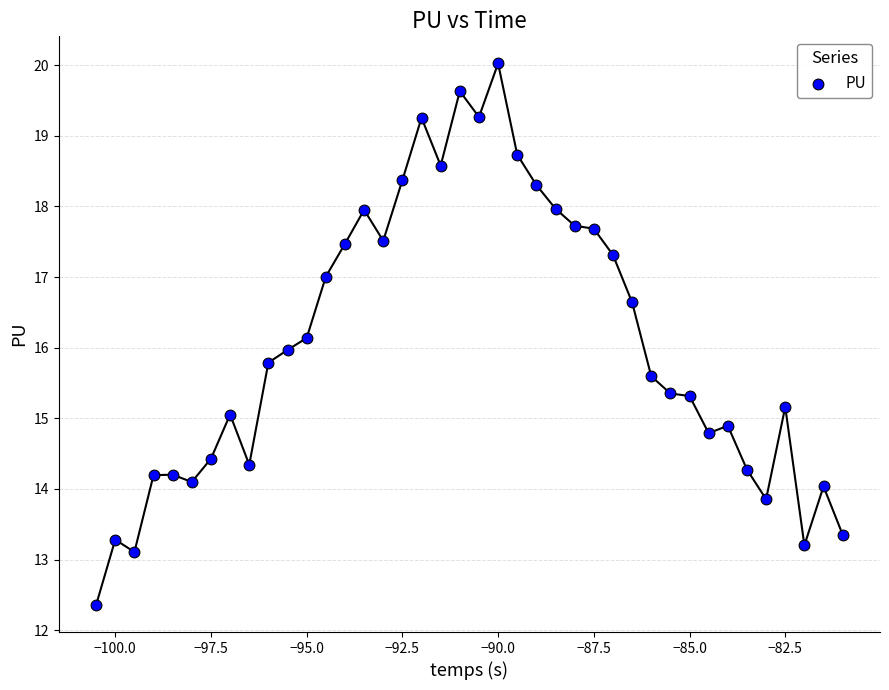

What is the range of X values (max minus min)?

19.5